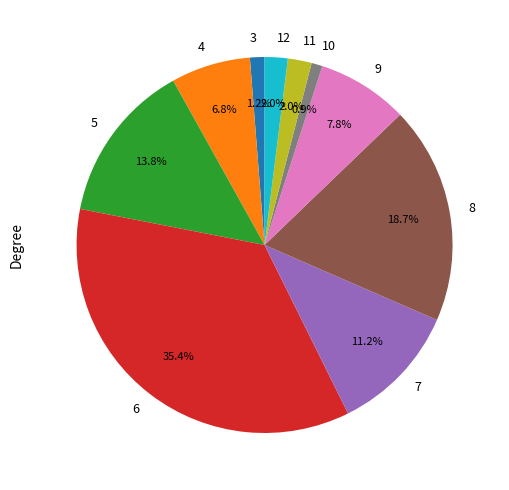

To the nearest percent, what percentage of the pie is 10?

1%